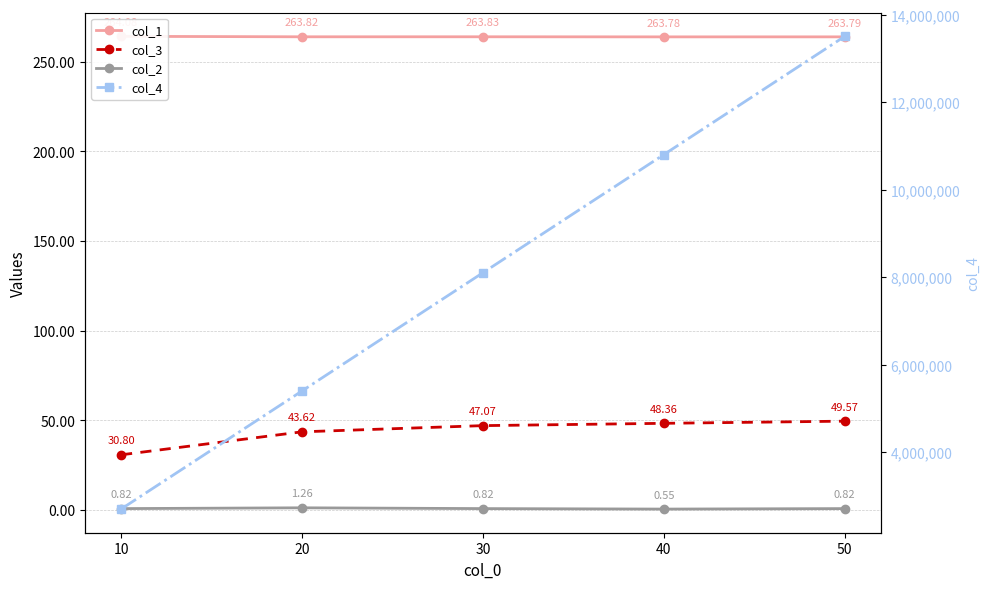

How many col_2 values are between 0 and 1?

4